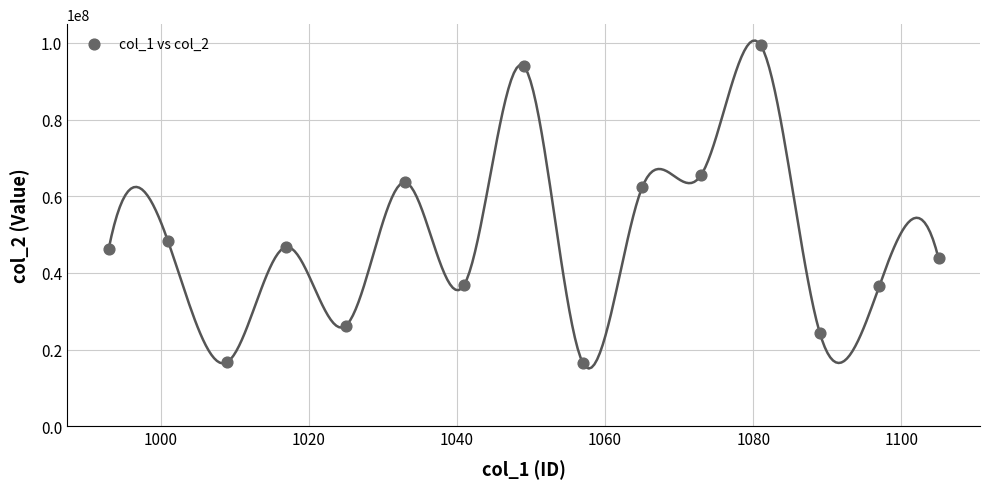

What Y value in the scatter plot is closest to 57966639?

62312640